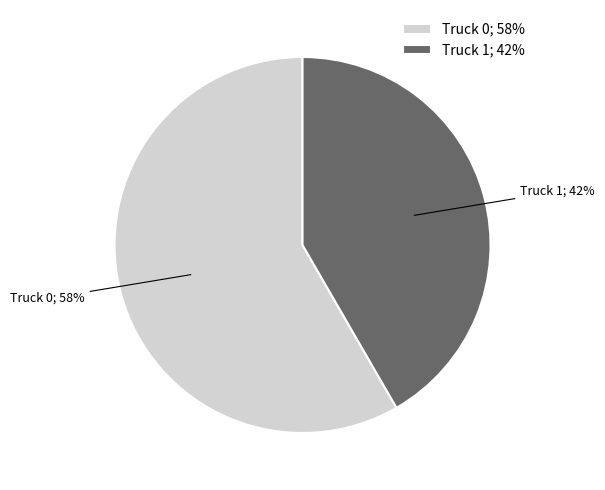

Do Truck 0 and Truck 1 together represent more than half of the pie?

Yes